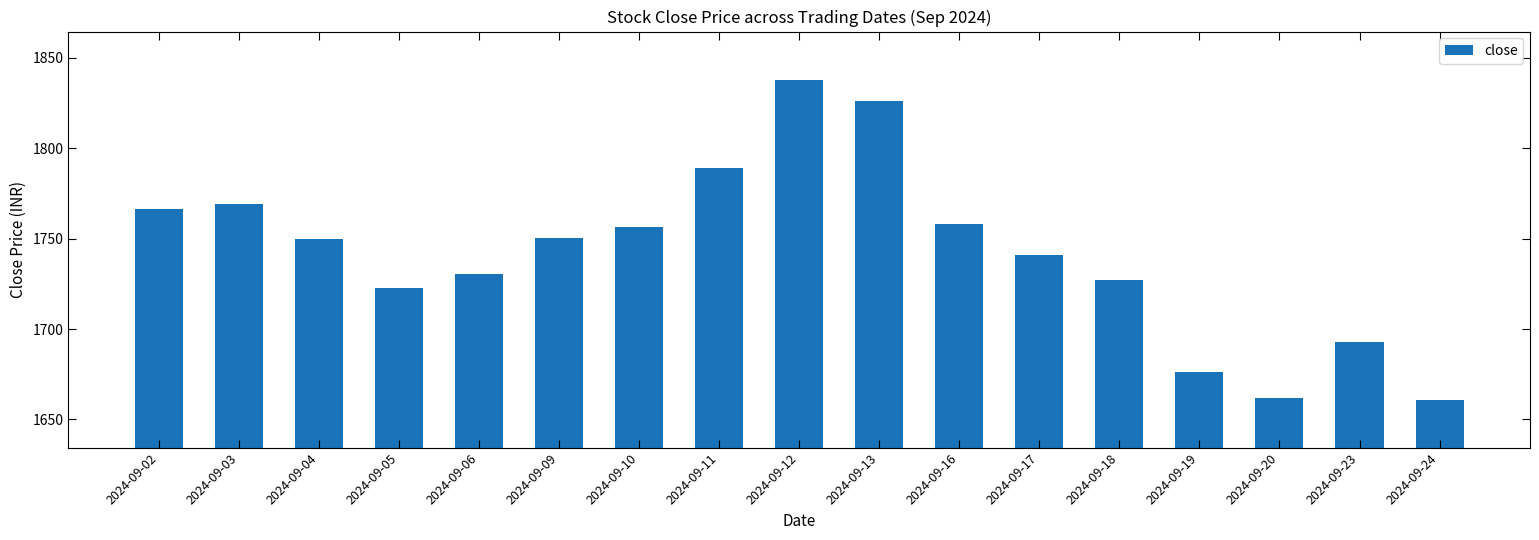

Between 2024-09-12 and 2024-09-04, which is larger?

2024-09-12